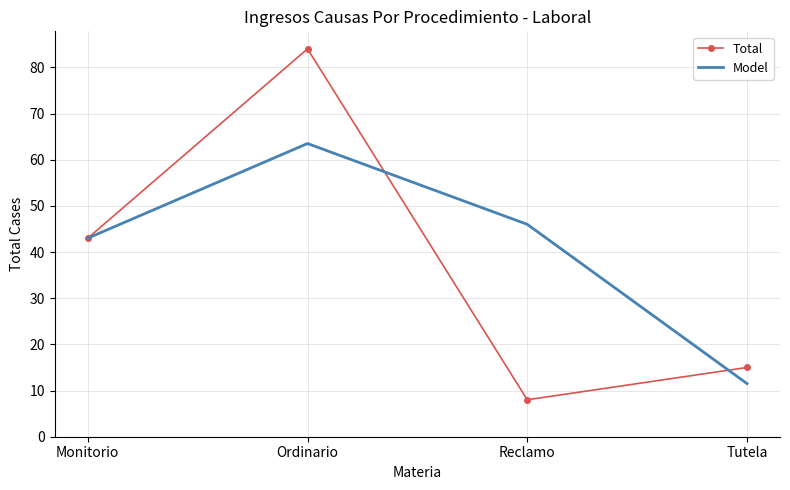

How many distinct data groups are displayed?

2